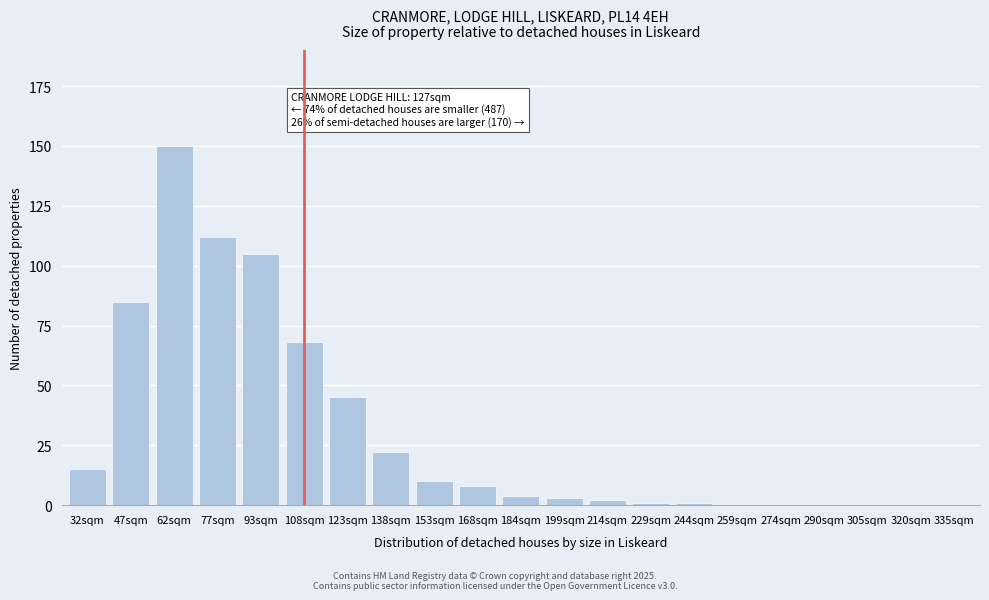

Reading left to right, extract all data points from this chart.

32sqm=15	47sqm=85	62sqm=150	77sqm=112	93sqm=105	108sqm=68	123sqm=45	138sqm=22	153sqm=10	168sqm=8	184sqm=4	199sqm=3	214sqm=2	229sqm=1	244sqm=1	259sqm=0	274sqm=0	290sqm=0	305sqm=0	320sqm=0	335sqm=0